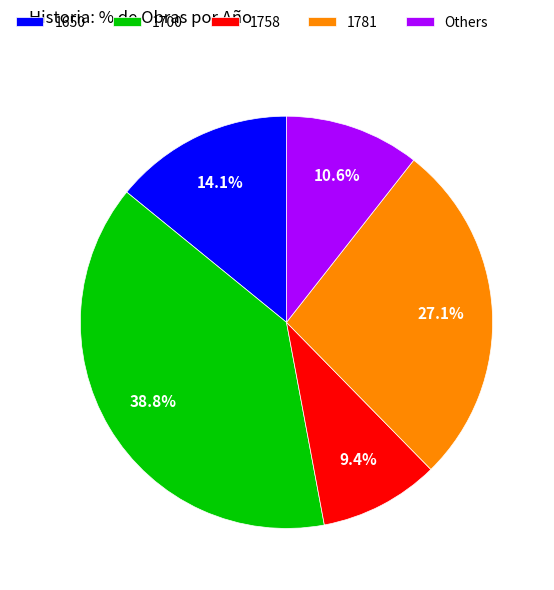

What is the smallest slice in the pie chart?

1758